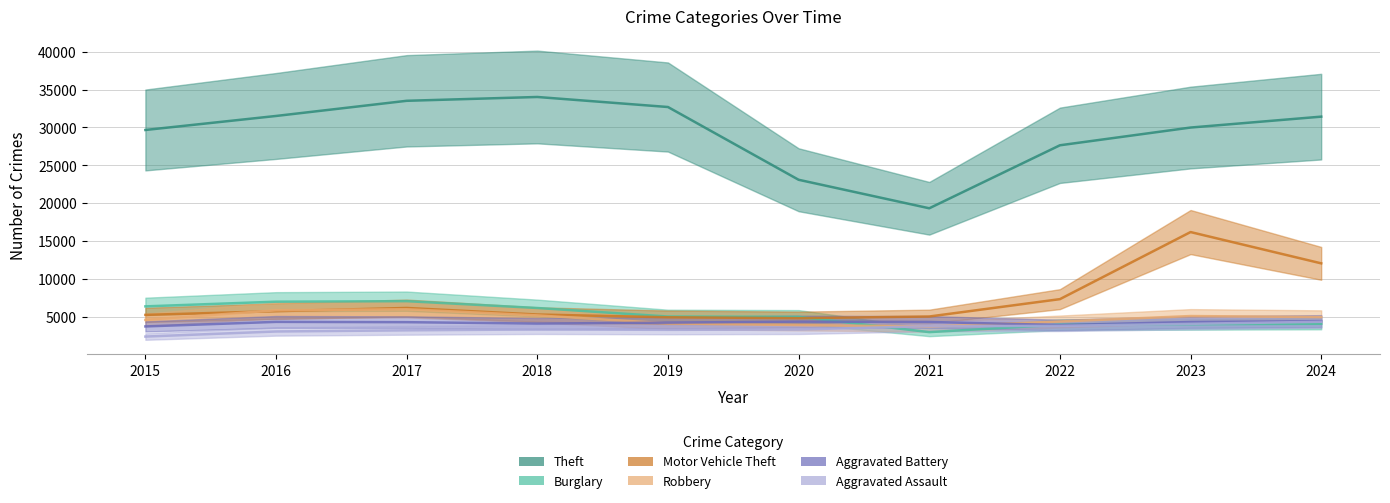

In Robbery, how many points are higher than both neighbors (excluding endpoints)?

2